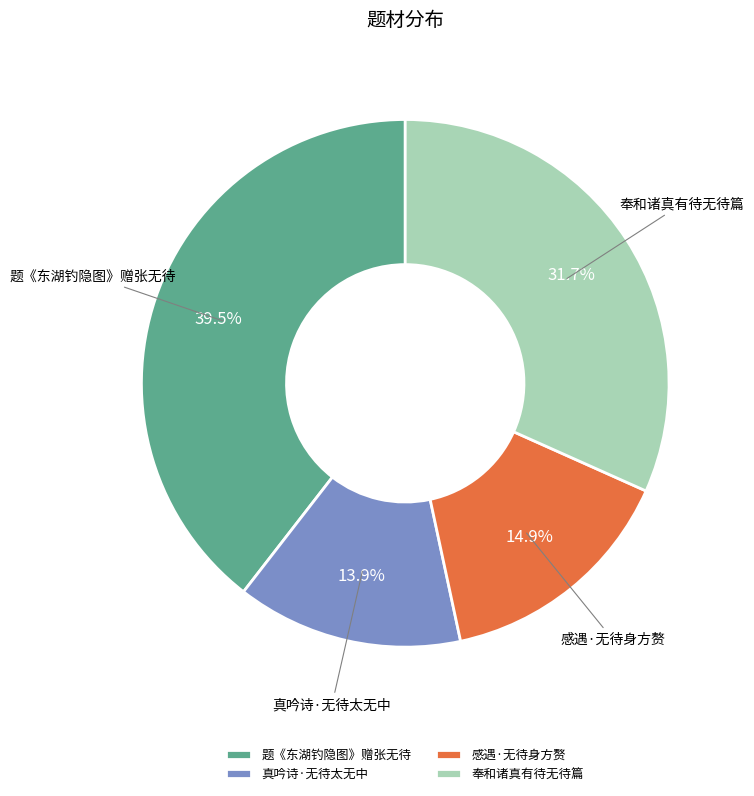

Rank the categories by value from highest to lowest.

题《东湖钓隐图》赠张无待, 奉和诸真有待无待篇, 感遇·无待身方赘, 真吟诗·无待太无中